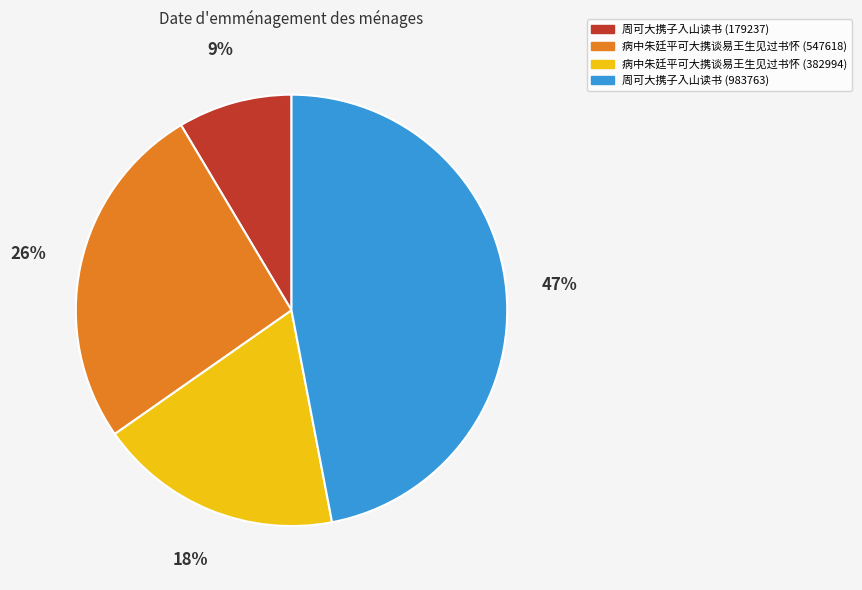

To the nearest percent, what is the difference between the largest and smallest slice percentages?

38%